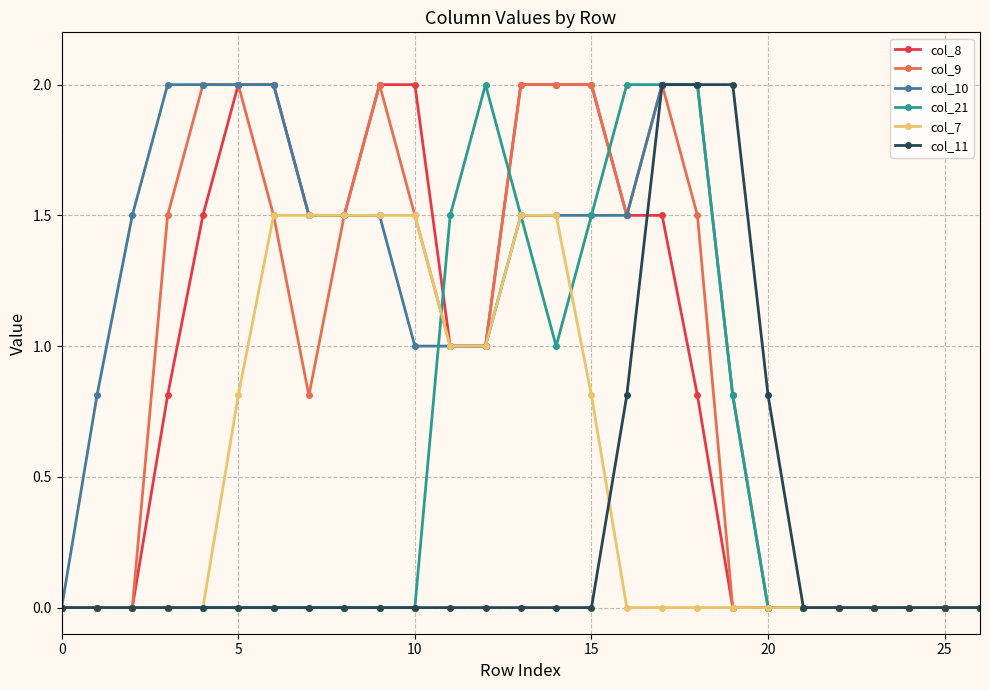

How many values in the col_8 series are below 1?

13